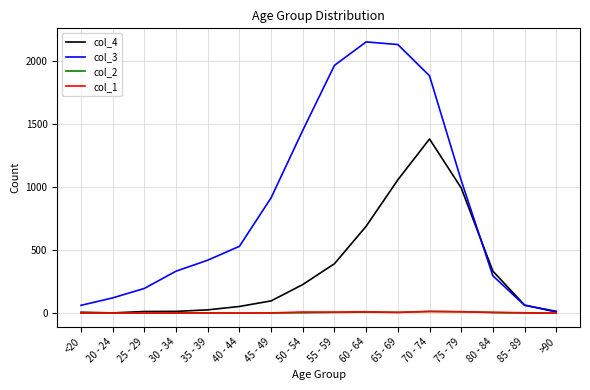

Between 45 - 49 and 60 - 64, which series saw the biggest shift?

col_3